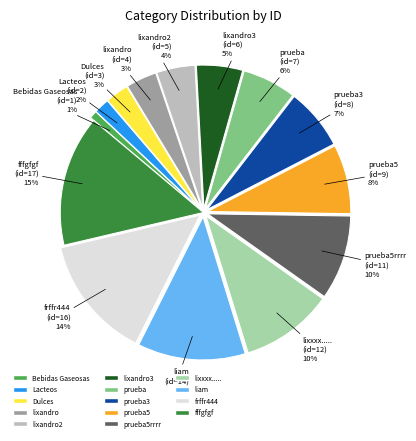

To the nearest percent, what percentage of the pie is liam?

12%